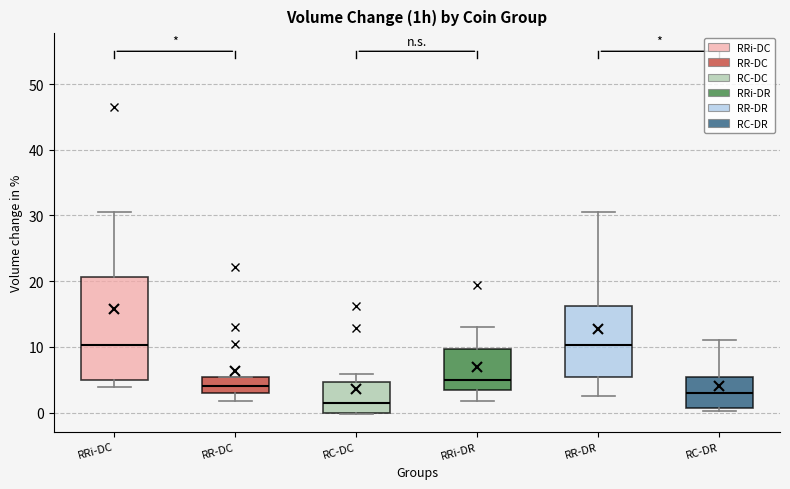

Reading left to right, read every box against the y-axis: the position of its median line, the range the box covers, and the ends of its whiskers. The values are not printed on the chart, so give them approximately, as read against the axis.

RRi-DC: median 10, box 5 to 21, whiskers 4 to 31
RR-DC: median 4, box 3 to 5, whiskers 2 to 5
RC-DC: median 1, box 0 to 5, whiskers 0 to 6
RRi-DR: median 5, box 3 to 10, whiskers 2 to 13
RR-DR: median 10, box 5 to 16, whiskers 2 to 31
RC-DR: median 3, box 1 to 5, whiskers 0 to 11